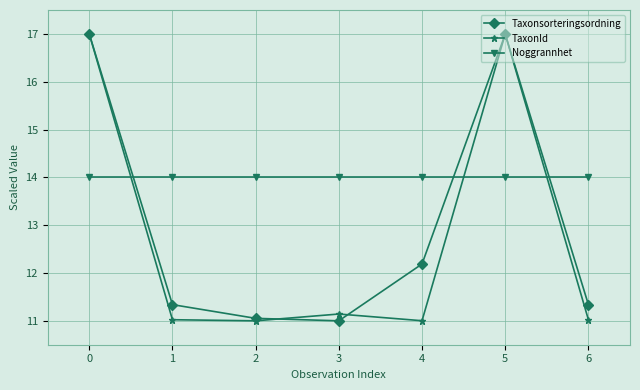

What is the sum of the Noggrannhet values at 5 and 6?

28.0